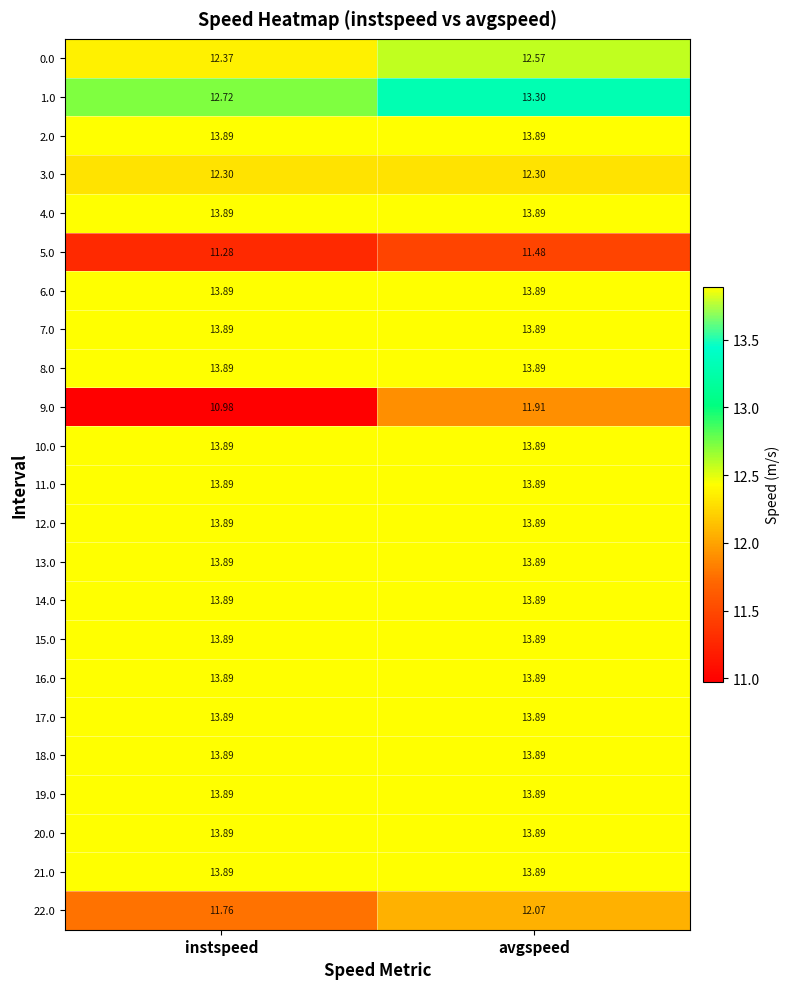

List the labels in order of 9.0 value, largest first.

avgspeed, instspeed